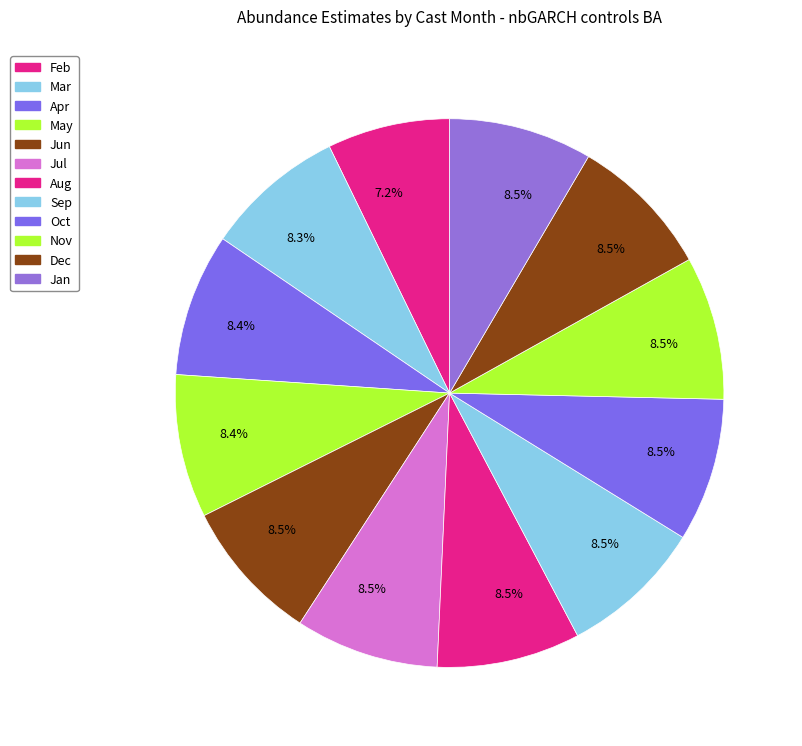

How many segments does this pie chart have?

12